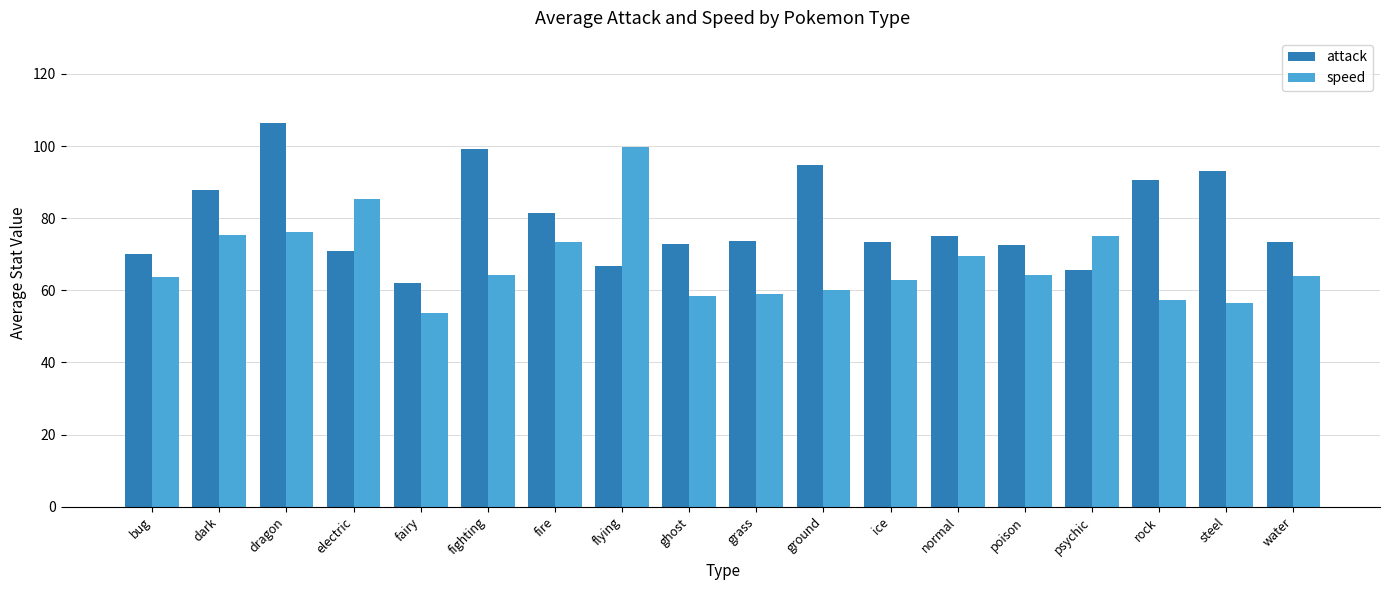

Which series has the largest range (max minus min)?

speed